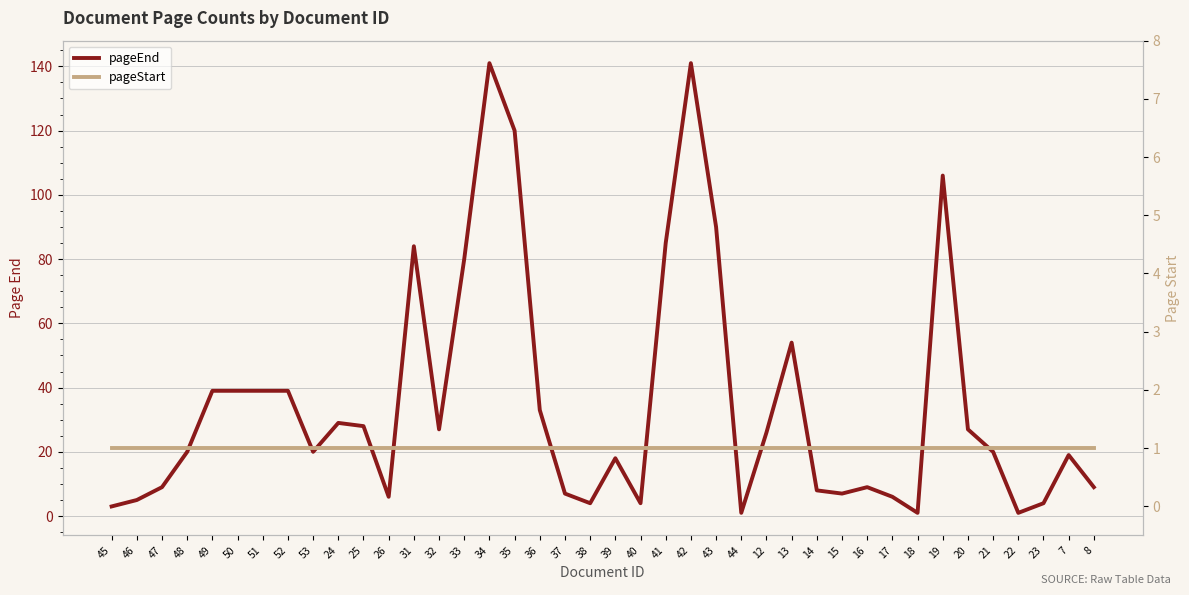

Is the value of pageStart at 12 greater than the value of pageEnd at 19?

No